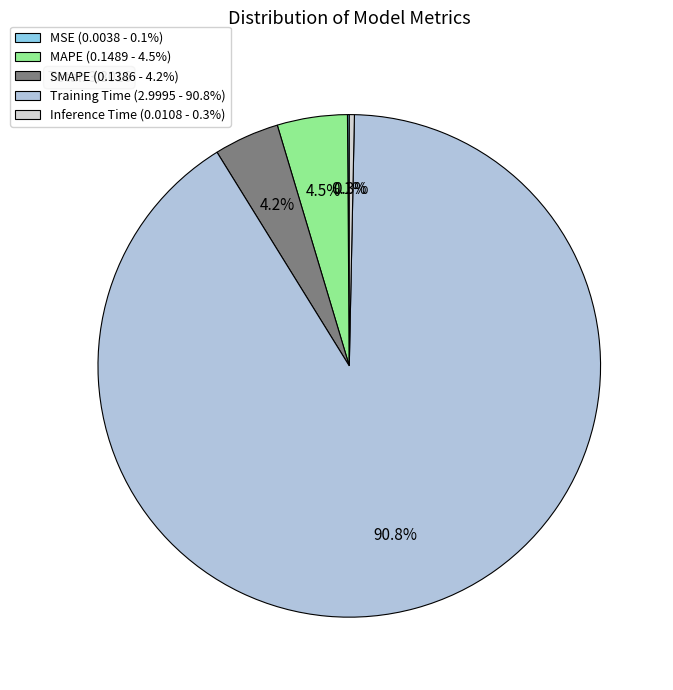

To the nearest percent, what is the difference between the largest and smallest slice percentages?

91%